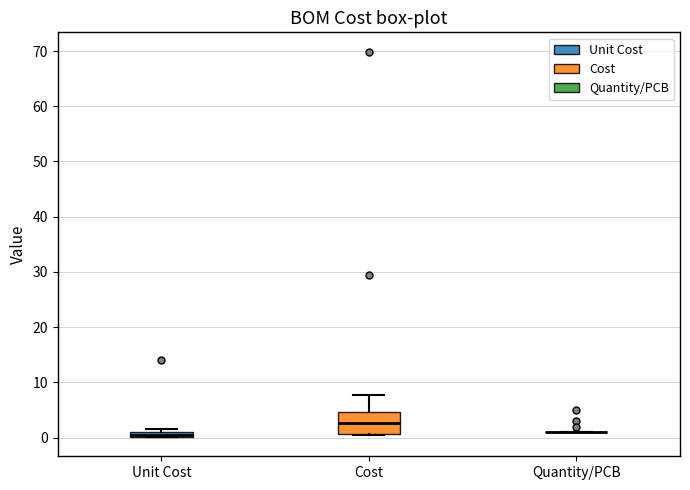

Where is the lower edge of the box for Cost on the y-axis? The values are not printed on the chart, so give them approximately, as read against the axis.

1